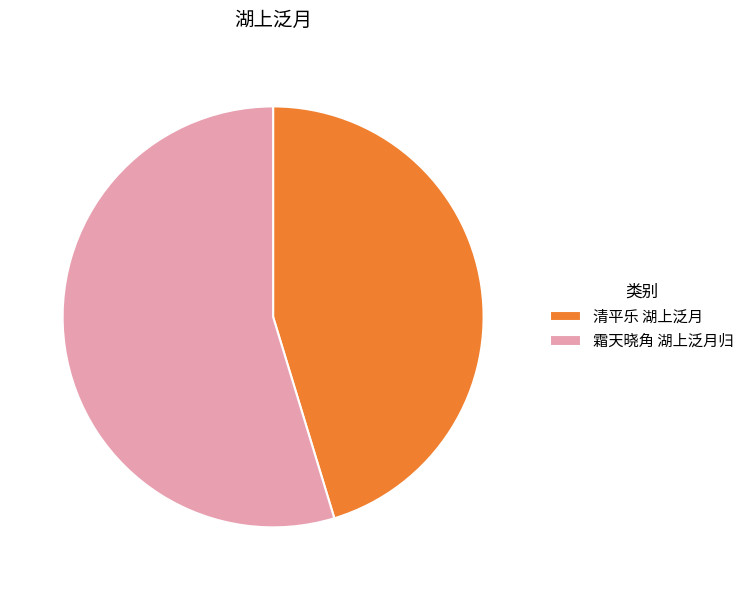

Is it true that 霜天晓角 湖上泛月归 is 55% of the pie?

True